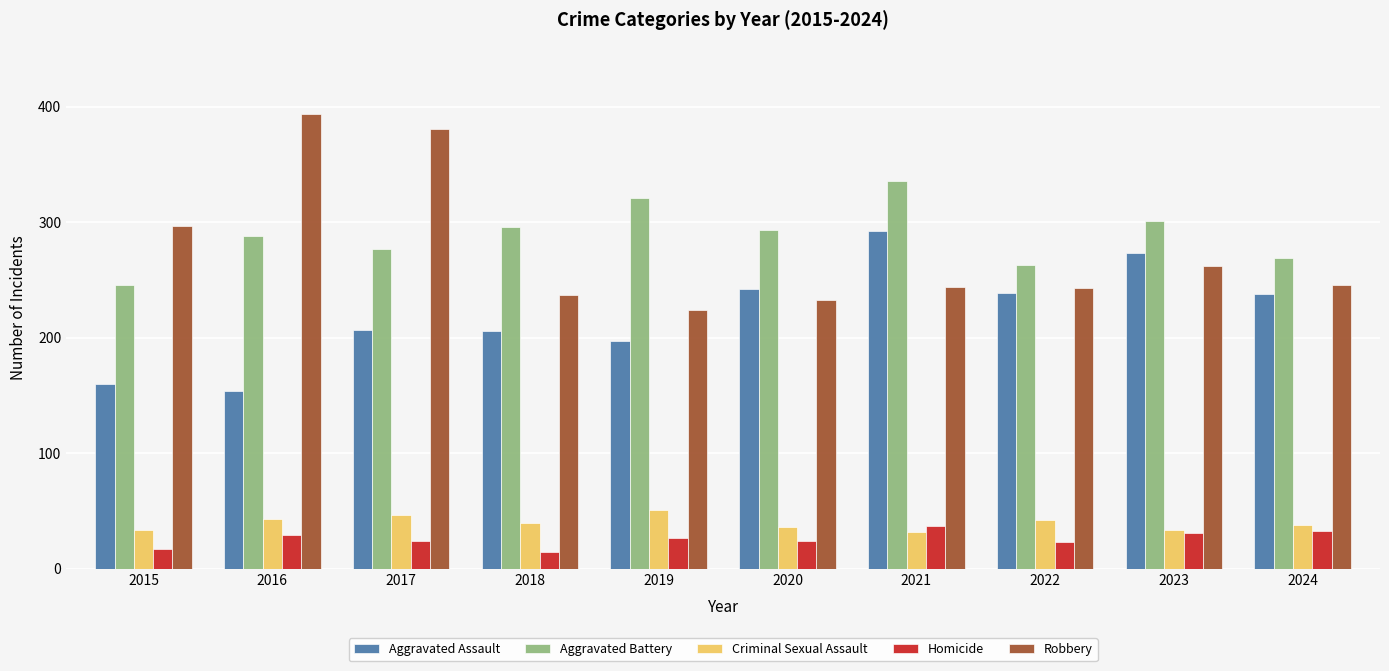

How many groups of bars are there?

10